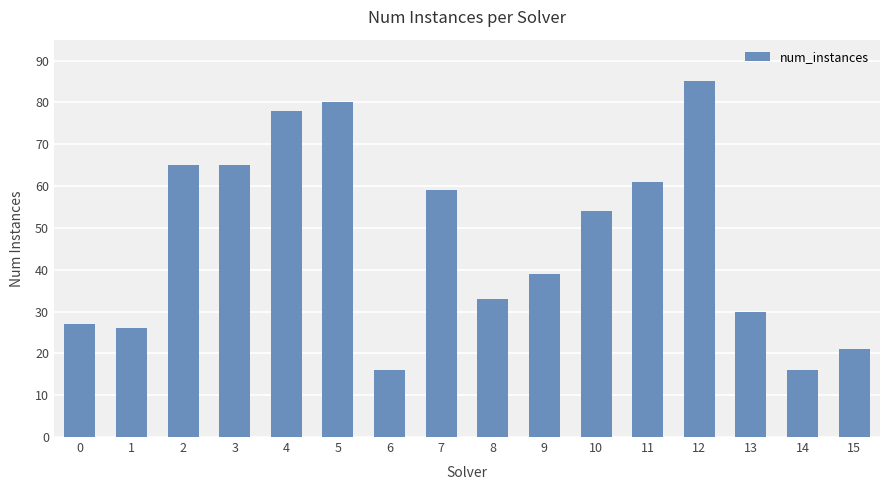

Between 5 and 12, which is larger?

12